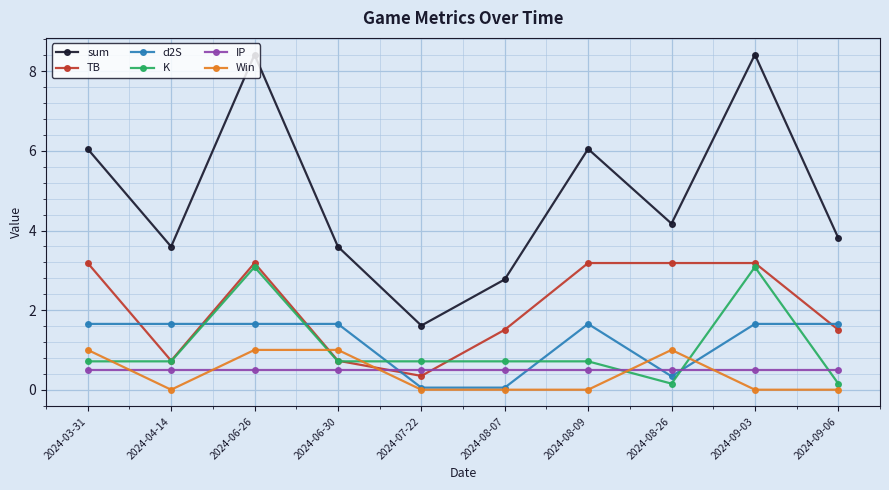

What value does the sum series have at 2024-09-03?

8.4